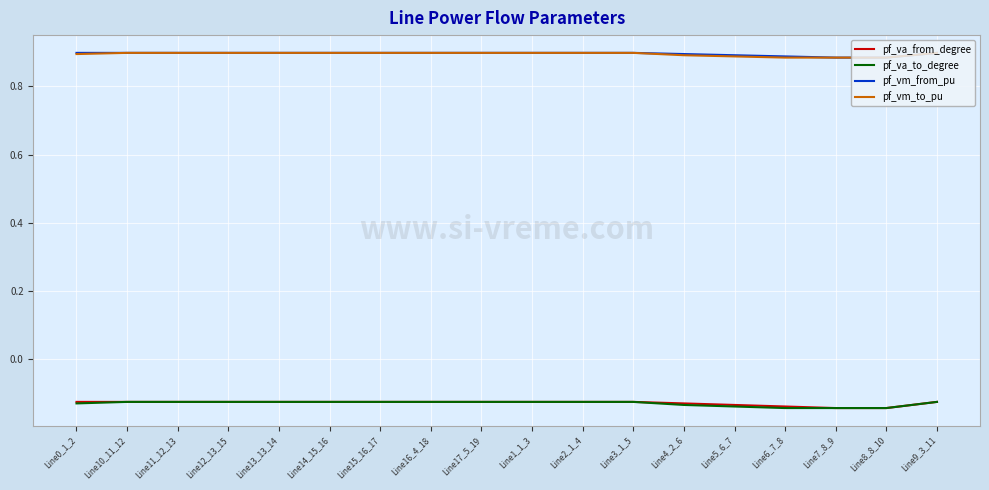

The value of pf_vm_from_pu at Line12_13_15 is 0.4. True or false?

False